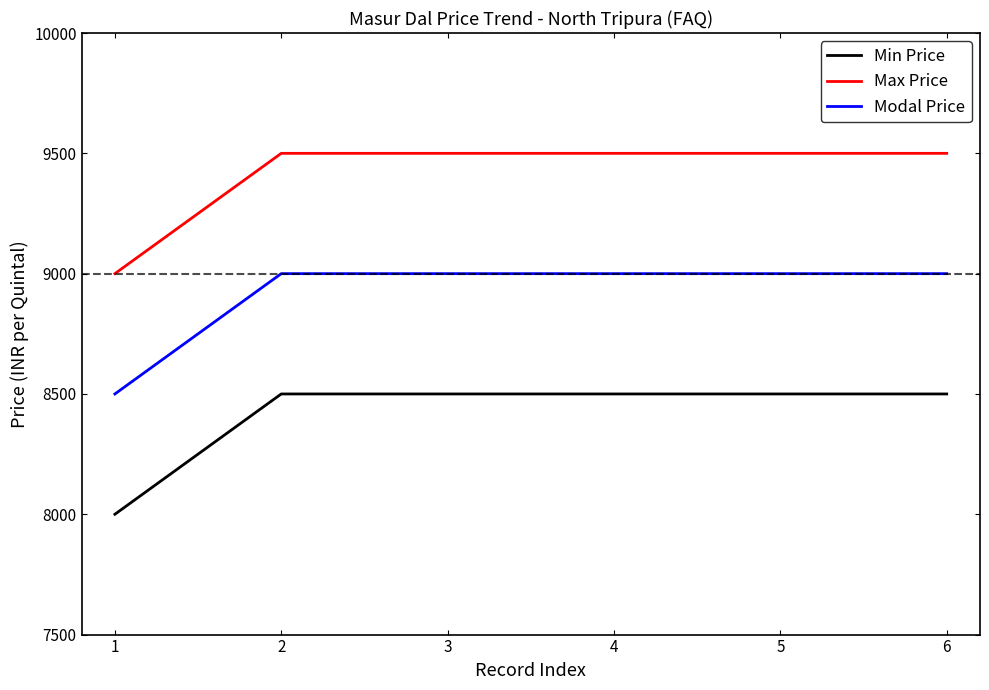

What is the difference between the highest and lowest values at 1?

1000